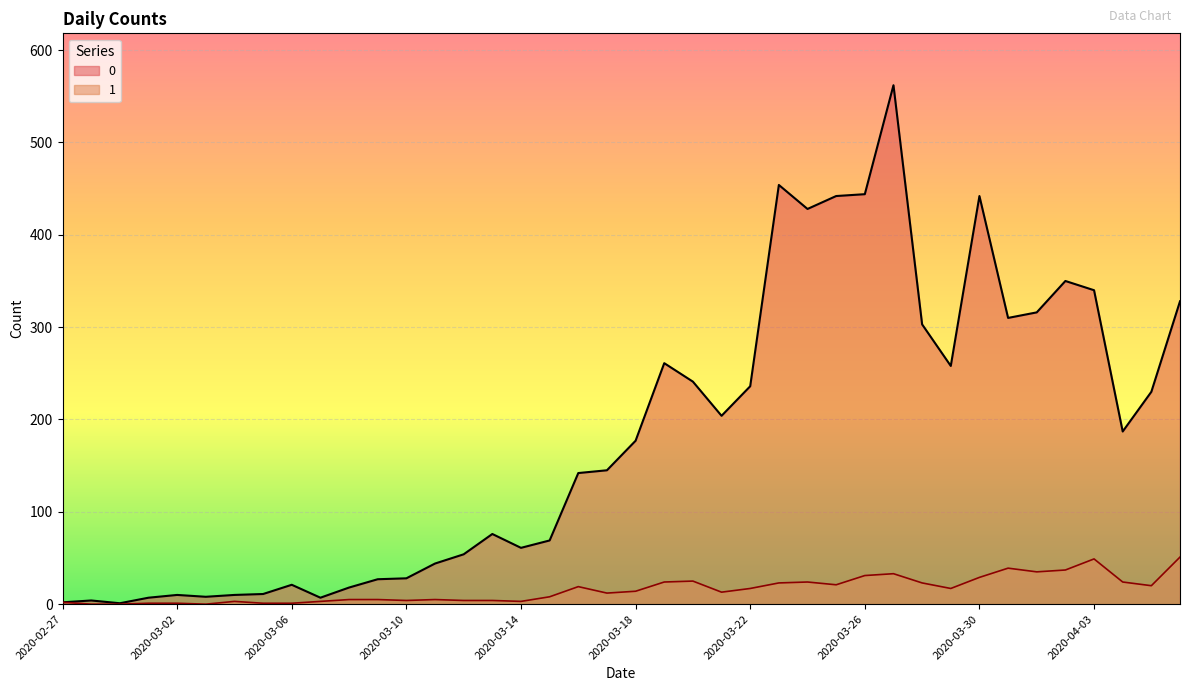

Reading right to left, transcribe all the data shown in this chart.

0: 328	230	187	340	350	316	310	442	258	303	562	444	442	428	454	236	204	241	261	177	145	142	69	61	76	54	44	28	27	18	7	21	11	10	8	10	7	1	4	2
1: 51	20	24	49	37	35	39	29	17	23	33	31	21	24	23	17	13	25	24	14	12	19	8	3	4	4	5	4	5	5	3	1	1	3	0	1	1	0	0	2